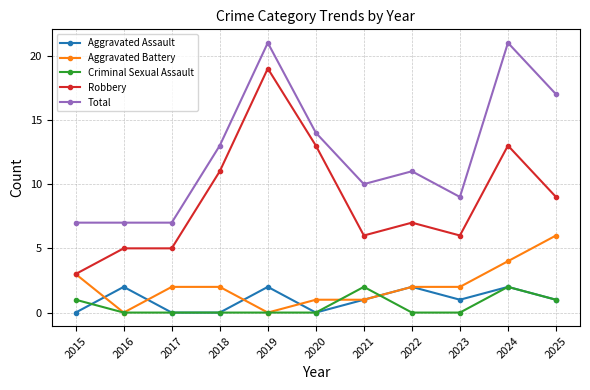

What value does the Total series have at 2025, to the nearest 5?

15